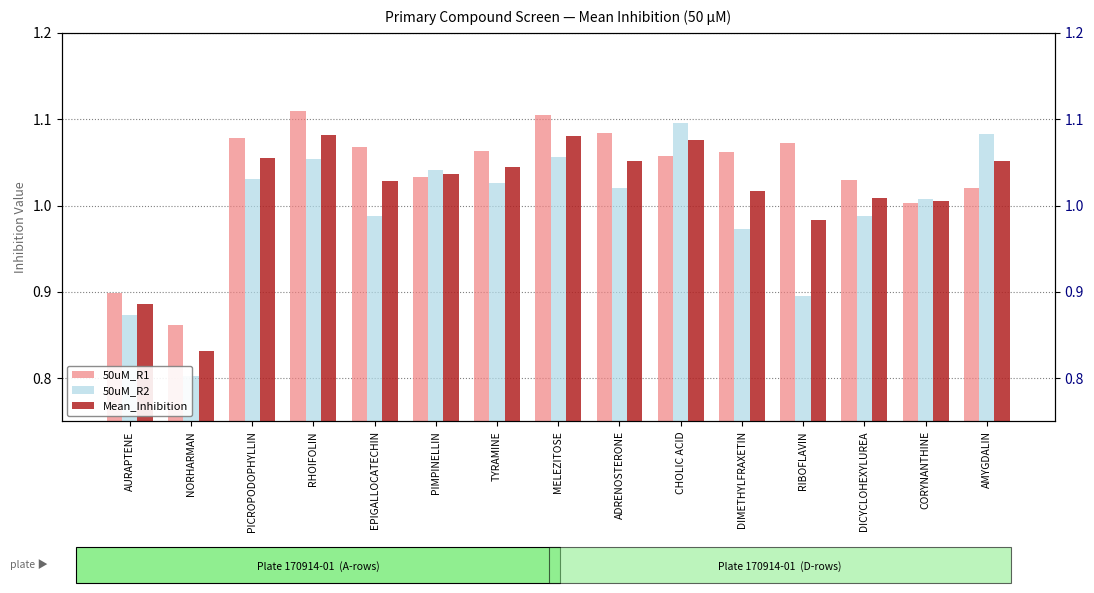

What is the total value across all series at PIMPINELLIN?

3.1